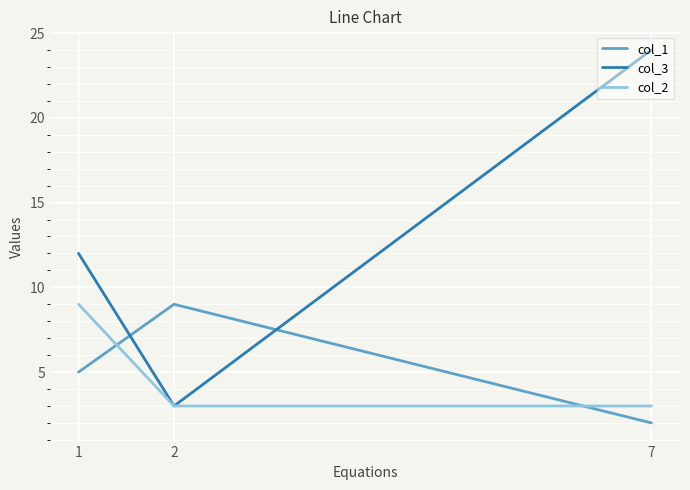

At 7, list the series in order from largest to smallest.

col_3, col_2, col_1